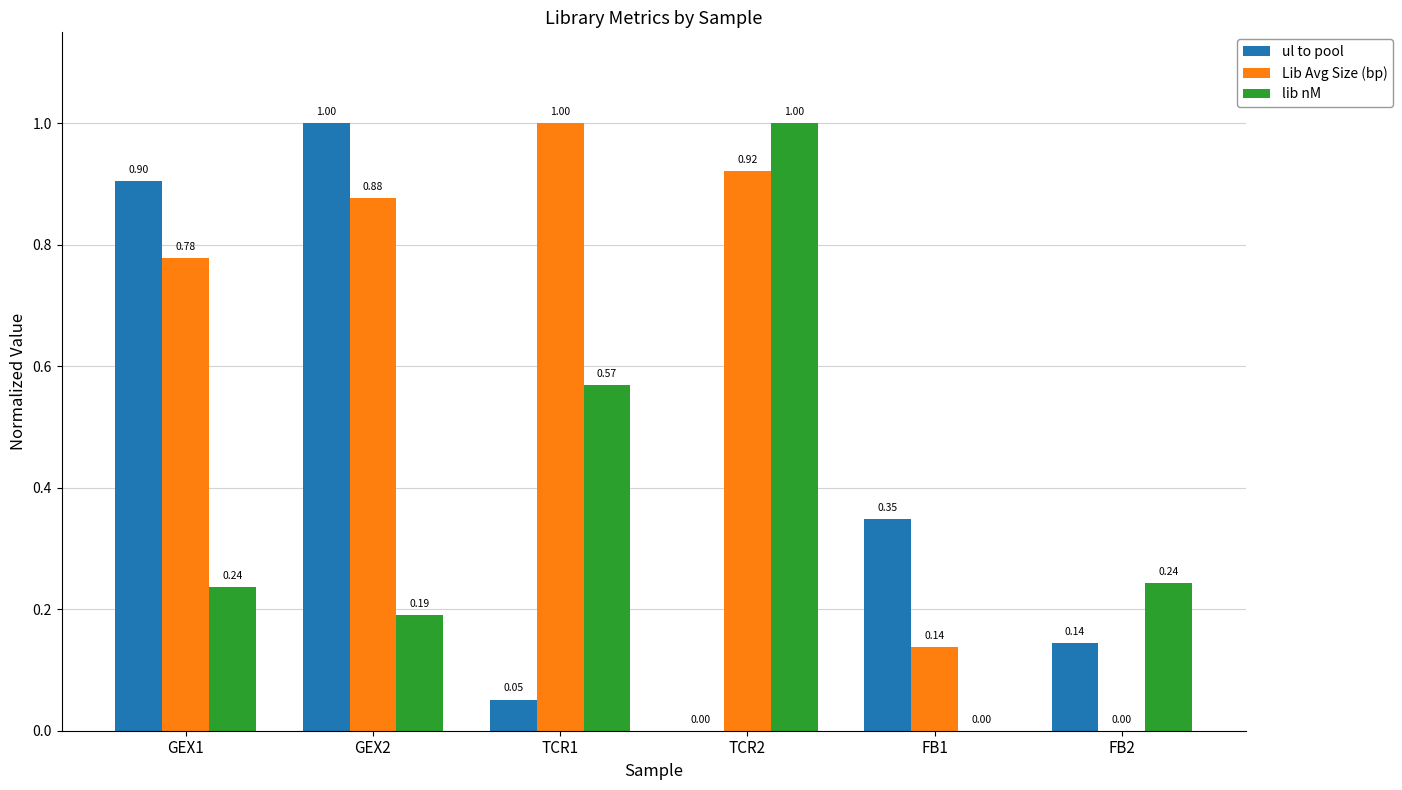

Which series changed the most between GEX2 and FB2?

Lib Avg Size (bp)